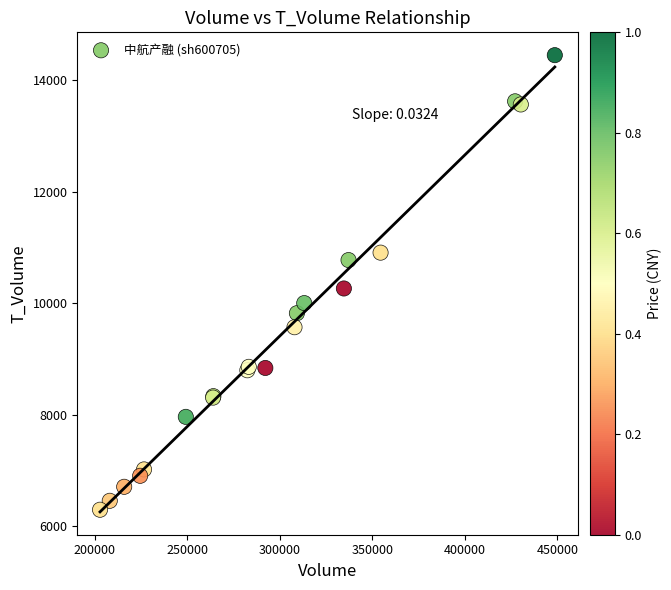

What Y value in the scatter plot is closest to 10372?

10264